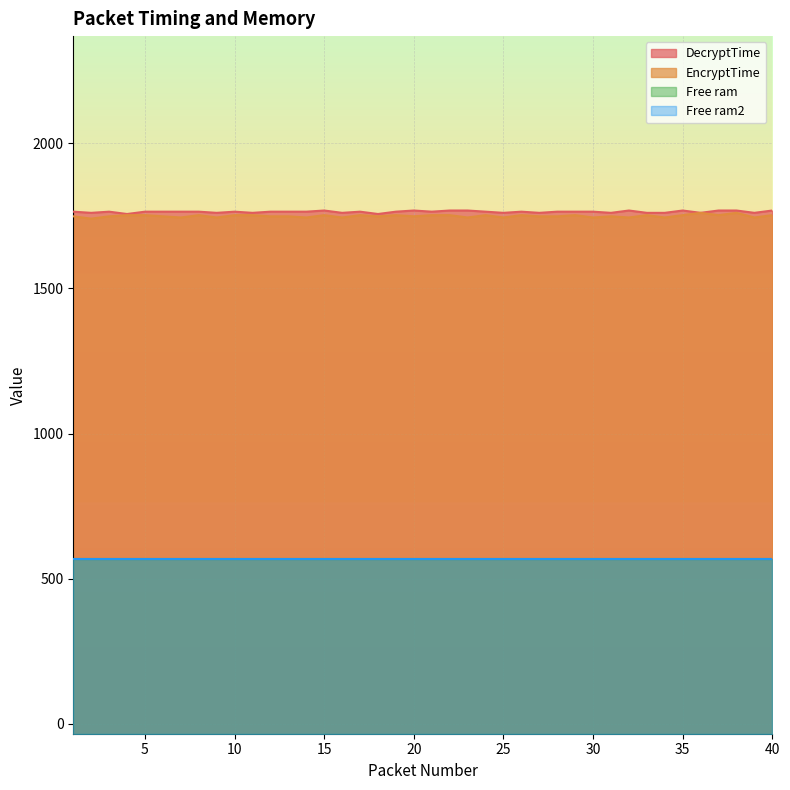

Reading left to right, extract all data points from this chart.

DecryptTime: 1=1764	2=1760	3=1764	4=1756	5=1764	6=1764	7=1764	8=1764	9=1760	10=1764	11=1760	12=1764	13=1764	14=1764	15=1768	16=1760	17=1764	18=1756	19=1764	20=1768	21=1764	22=1768	23=1768	24=1764	25=1760	26=1764	27=1760	28=1764	29=1764	30=1764	31=1760	32=1768	33=1760	34=1760	35=1768	36=1760	37=1768	38=1768	39=1760	40=1768
EncryptTime: 1=1748	2=1740	3=1748	4=1752	5=1752	6=1748	7=1744	8=1752	9=1744	10=1752	11=1752	12=1748	13=1748	14=1744	15=1752	16=1744	17=1752	18=1748	19=1752	20=1748	21=1752	22=1752	23=1744	24=1752	25=1744	26=1752	27=1748	28=1748	29=1752	30=1744	31=1748	32=1744	33=1752	34=1744	35=1752	36=1760	37=1752	38=1760	39=1744	40=1752